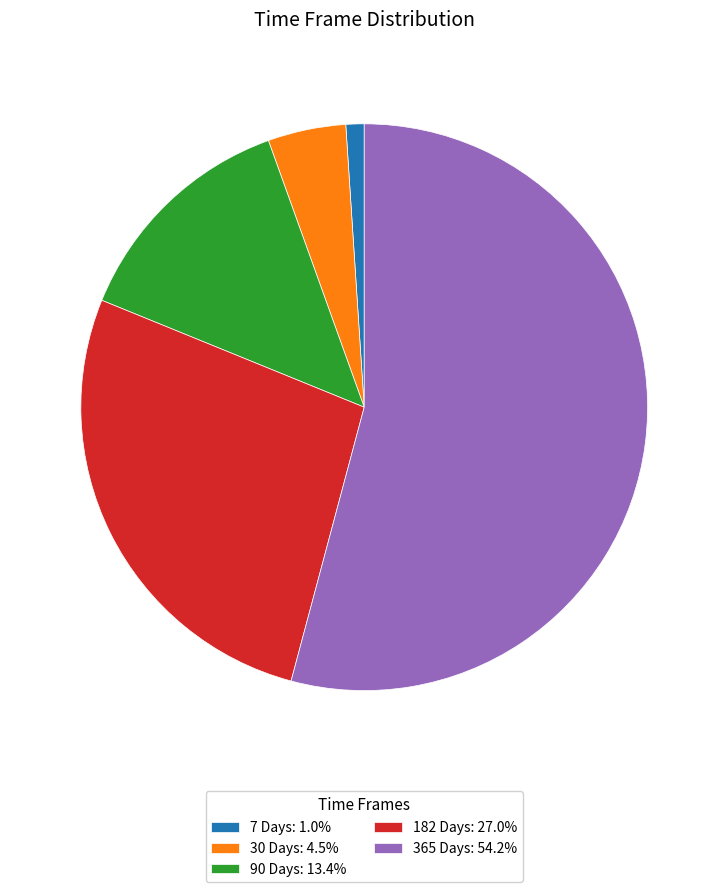

How many segments does this pie chart have?

5